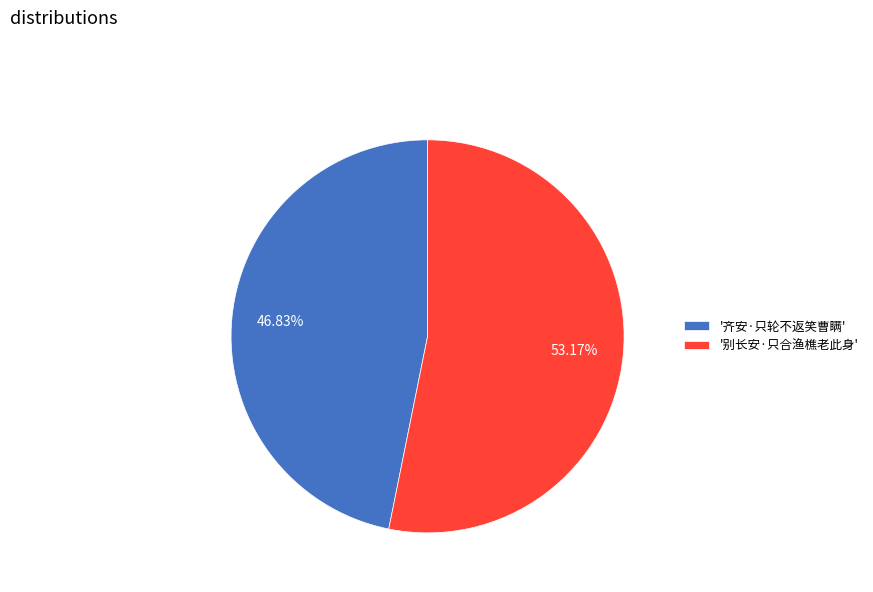

Approximately how many times larger is the value at '齐安·只轮不返笑曹瞒' compared to '别长安·只合渔樵老此身'?

0.9